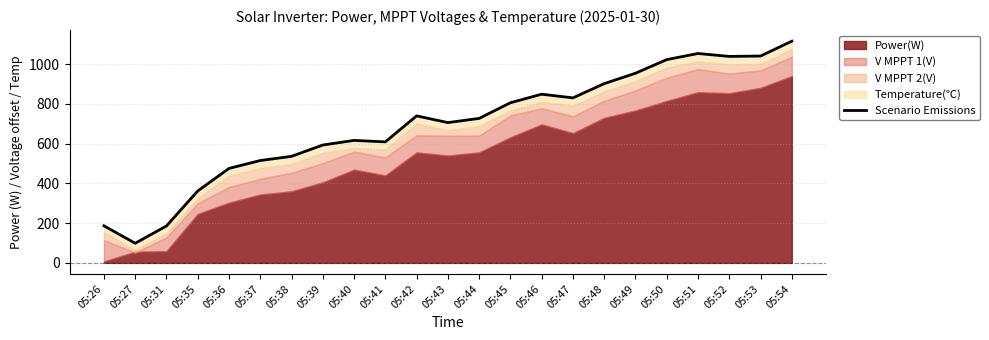

Is it true that the value at 05:36 is 318.2?

False